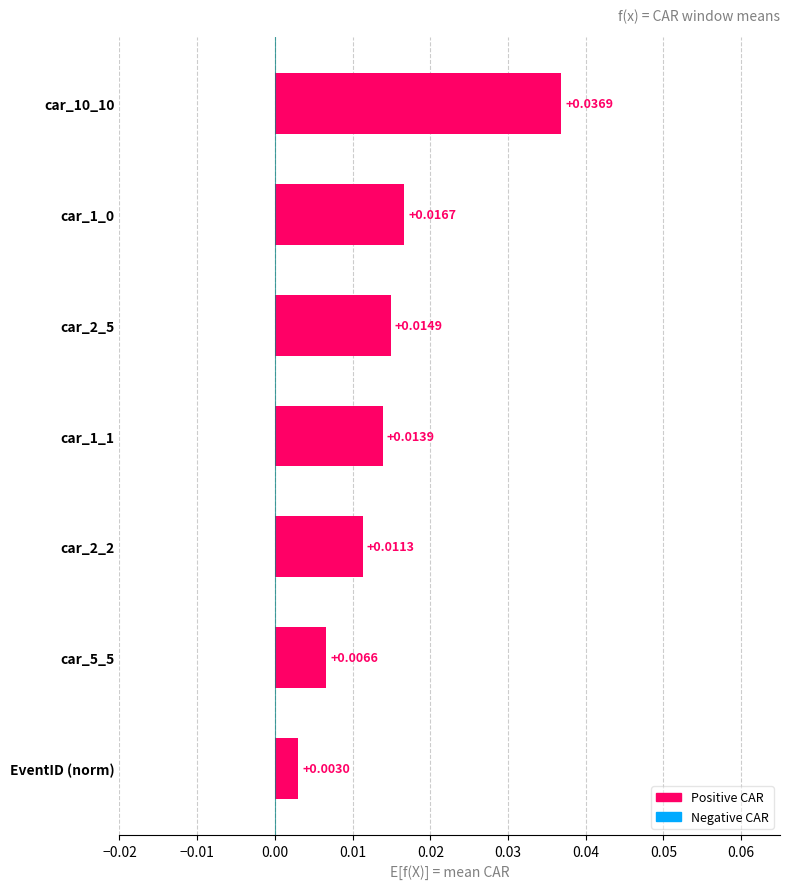

What is the sum of all values?

0.1